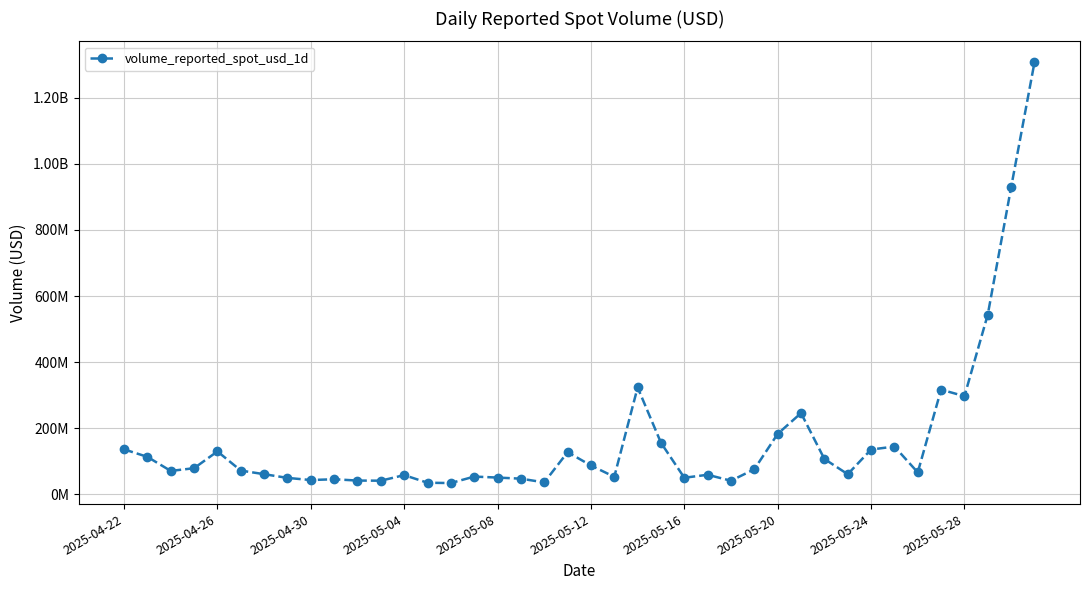

Does the chart display data point markers on the line(s)?

Yes